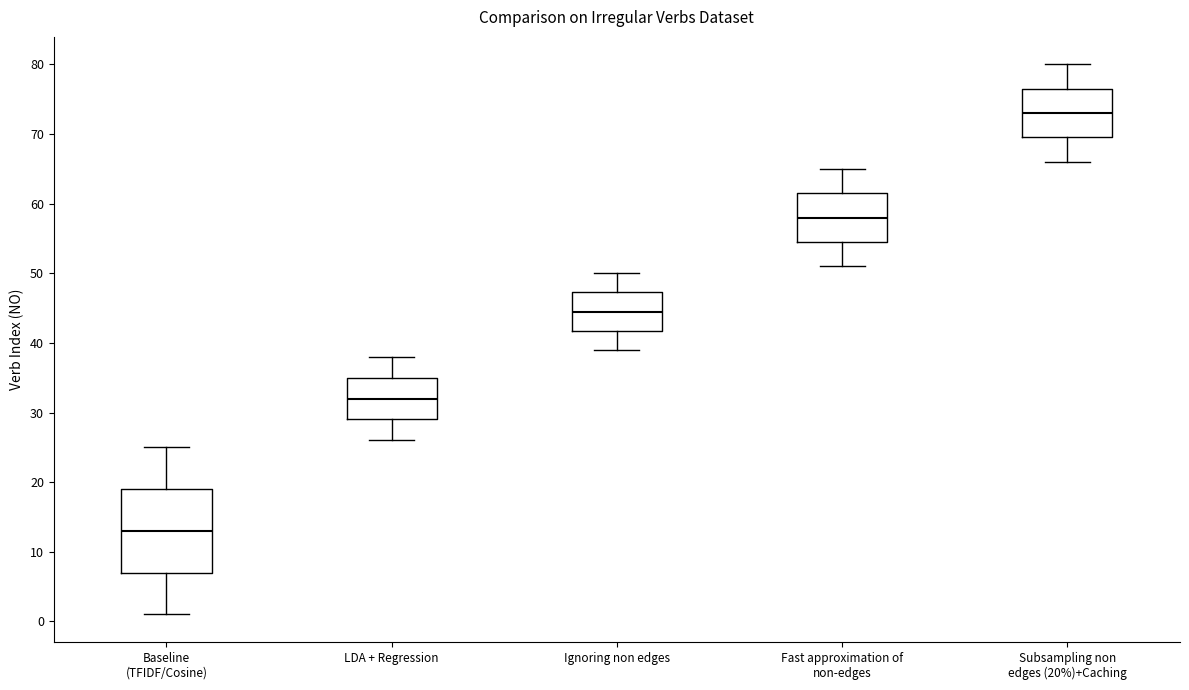

Reading left to right, read every box against the y-axis: the position of its median line, the range the box covers, and the ends of its whiskers. The values are not printed on the chart, so give them approximately, as read against the axis.

Baseline (TFIDF/Cosine): median 13, box 7 to 19, whiskers 1 to 25
LDA + Regression: median 32, box 29 to 35, whiskers 26 to 38
Ignoring non edges: median 45, box 42 to 47, whiskers 39 to 50
Fast approximation of non-edges: median 58, box 55 to 62, whiskers 51 to 65
Subsampling non edges (20%)+Caching: median 73, box 70 to 77, whiskers 66 to 80